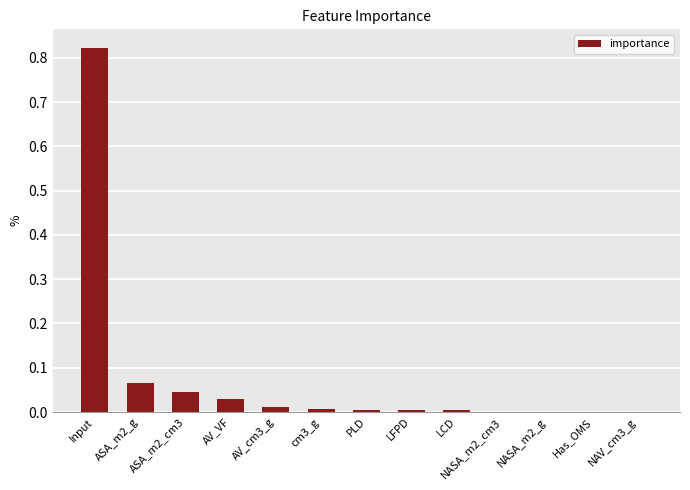

Are the bars grouped side by side (vs. stacked)?

No